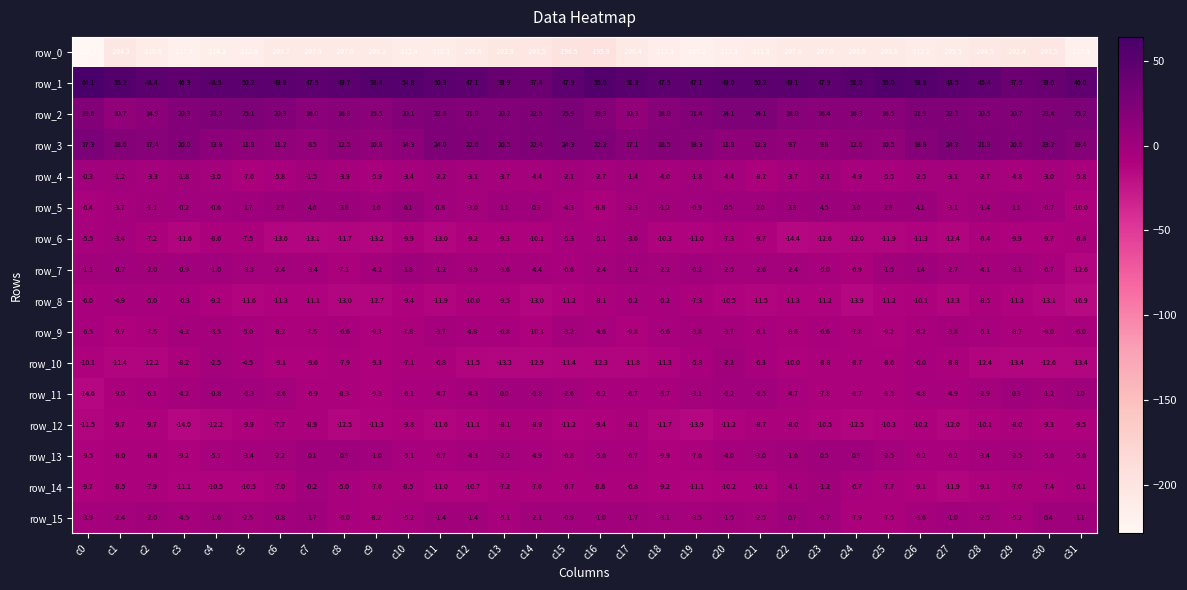

The value of row_9 at c7 is -7.5. True or false?

True